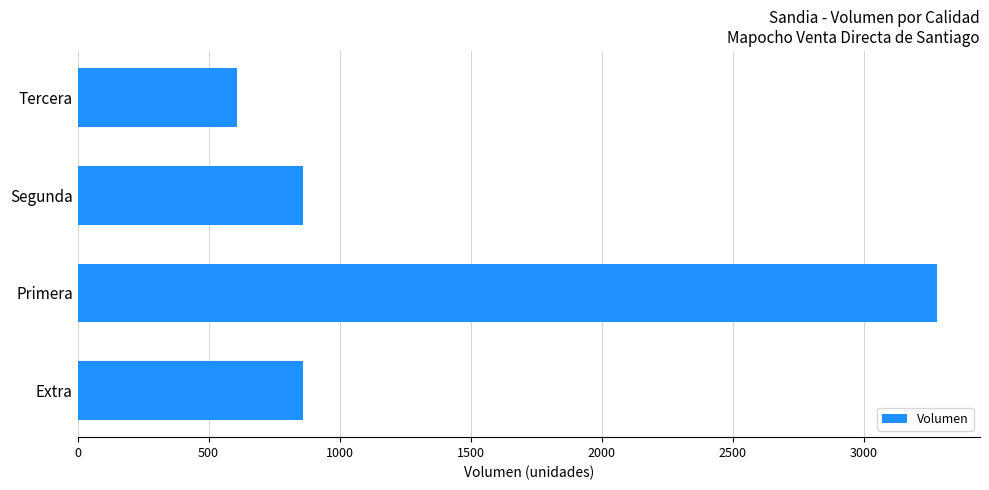

Is it true that the value at Segunda is 1152?

False